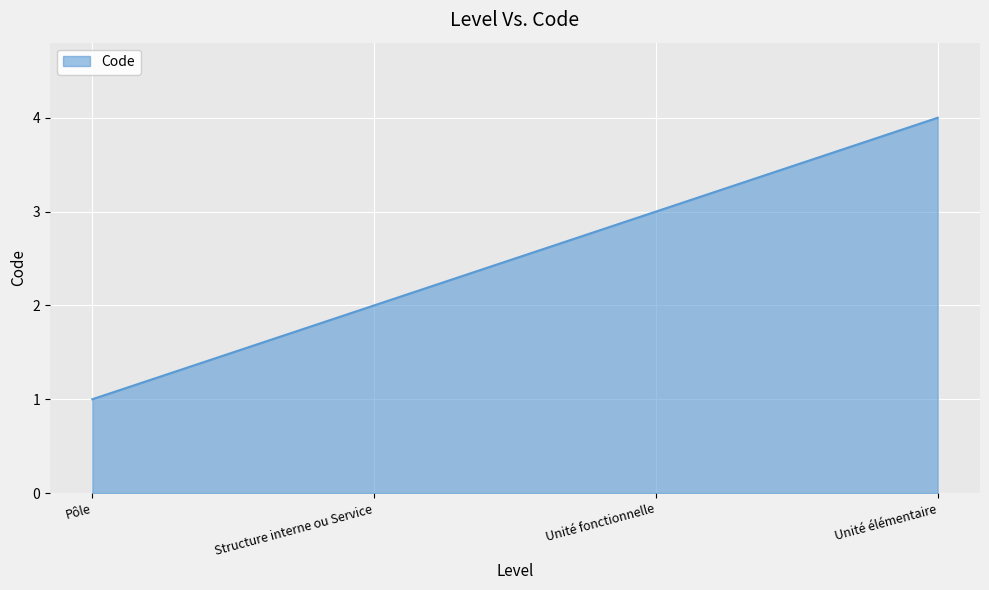

List the labels in order of value, smallest first.

Pôle, Structure interne ou Service, Unité fonctionnelle, Unité élémentaire